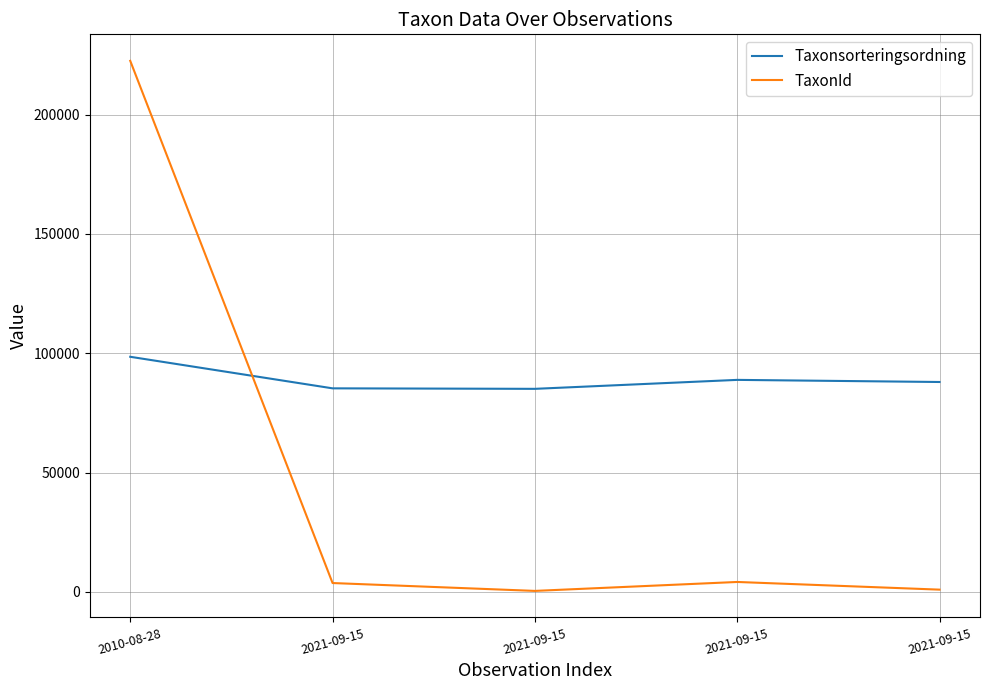

What are all the series names shown in the legend?

Taxonsorteringsordning, TaxonId